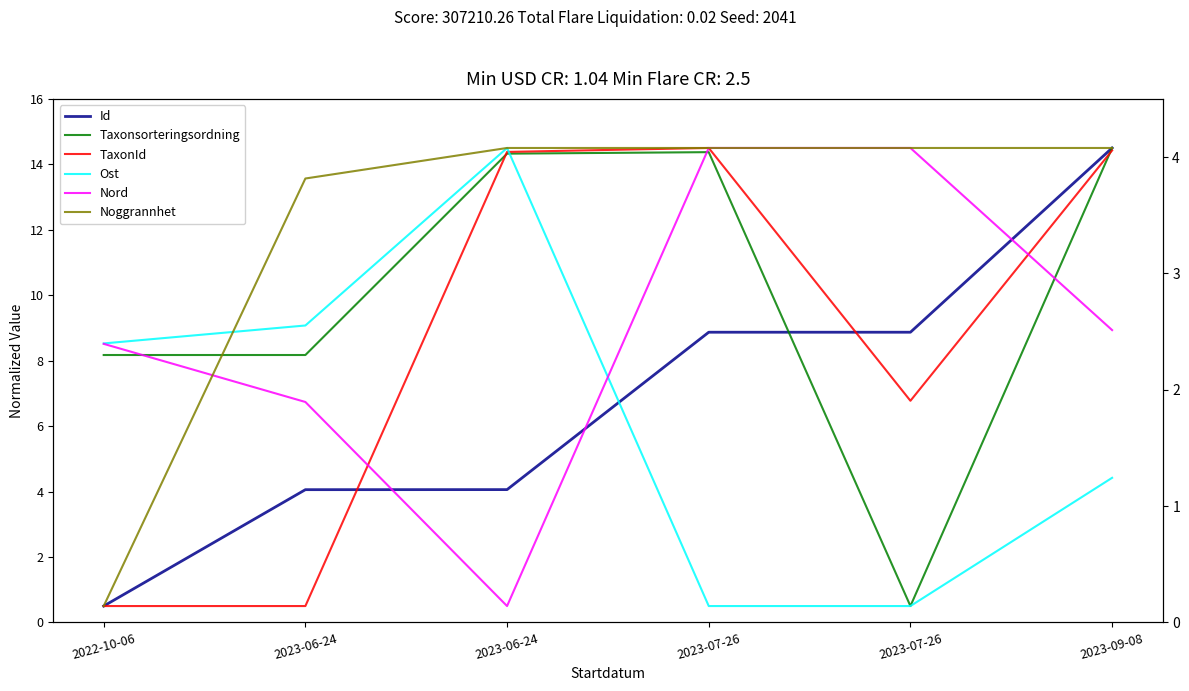

How many data points in Nord are less than 8?

2